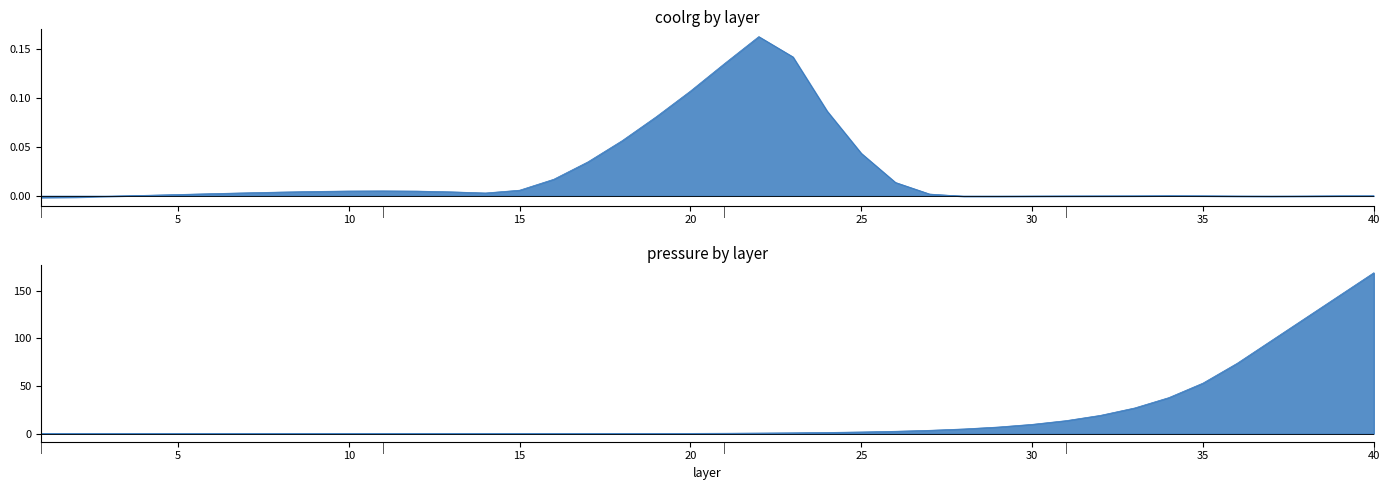

At which category does coolrg reach its first local peak?

11